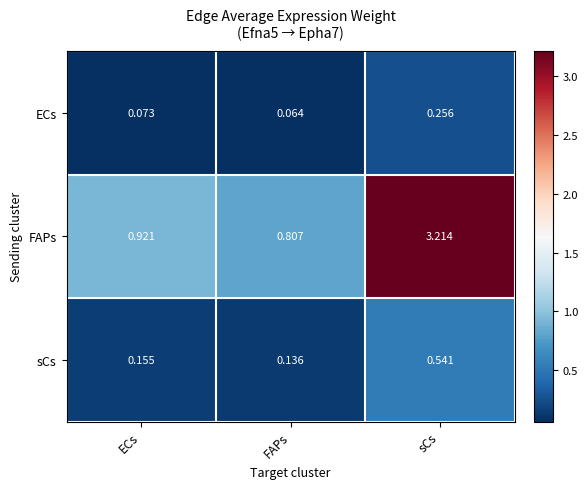

How many series are shown in this chart?

3